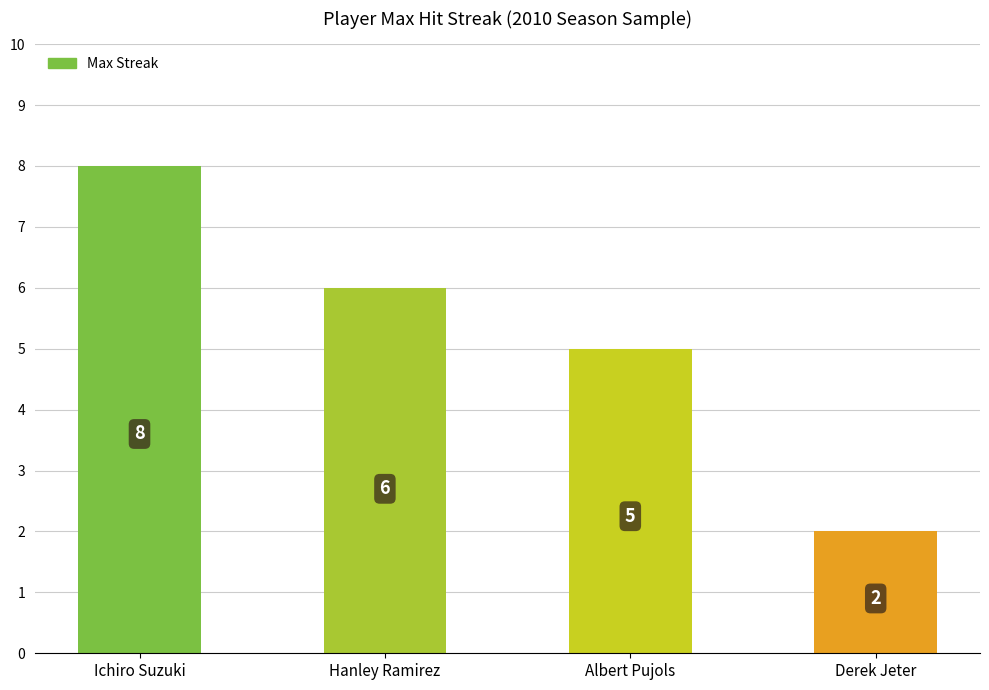

Where is the data nearest to the value 5?

Albert Pujols